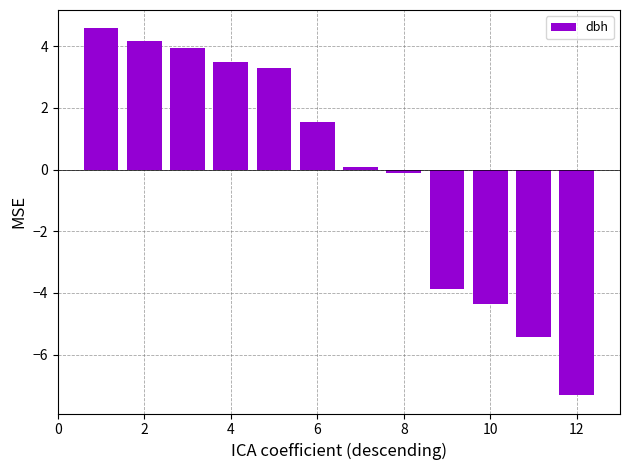

How many positive values are there?

7